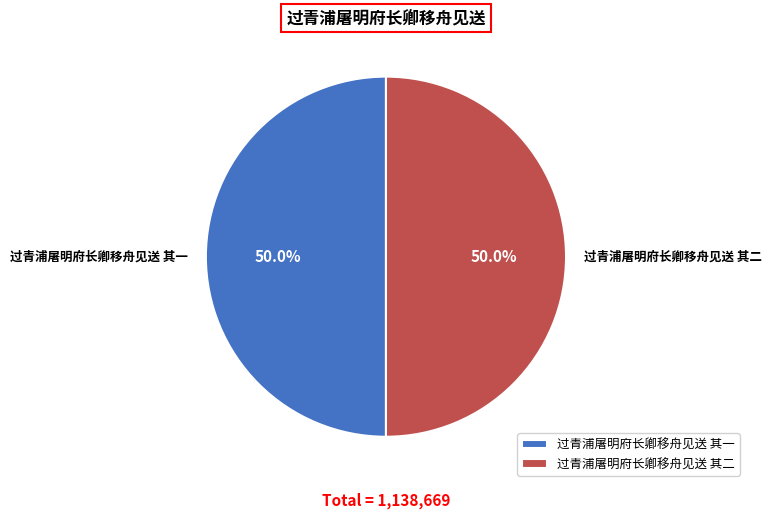

To the nearest percent, what percentage of the pie is 过青浦屠明府长卿移舟见送 其一?

50%